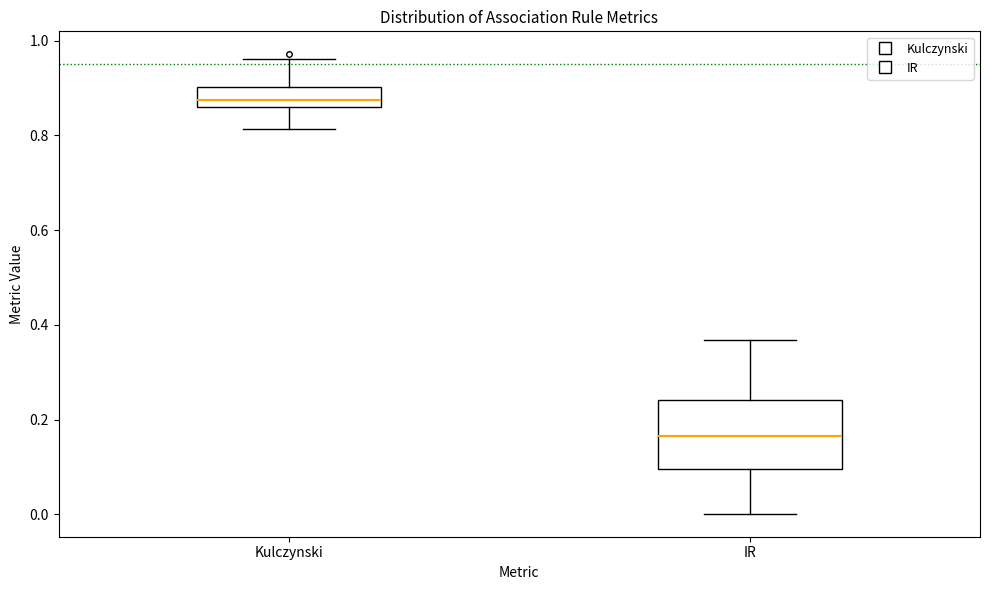

Which box has the highest median line?

Kulczynski